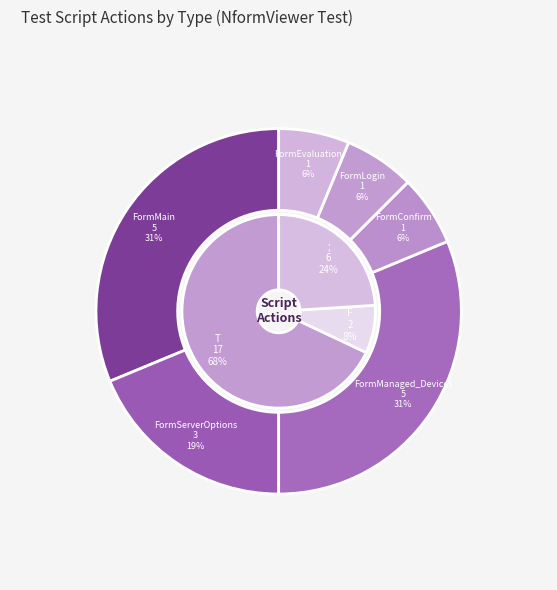

Which slice is the largest?

T